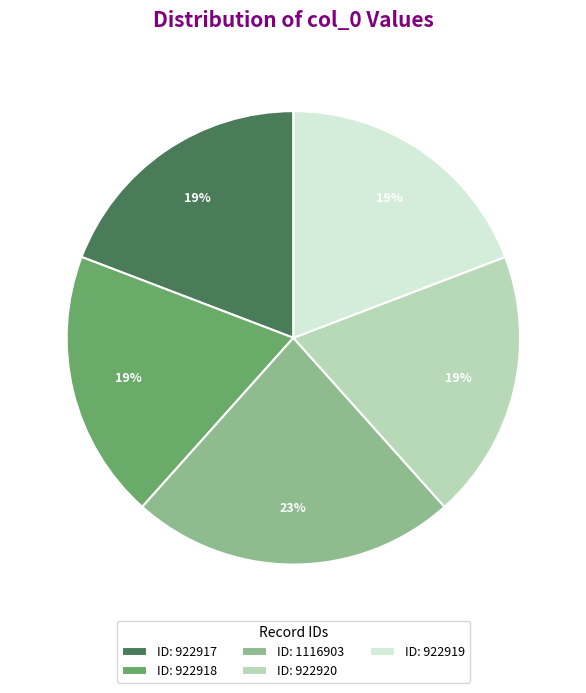

Combined, do ID: 922920 and ID: 922917 account for over 50%?

No